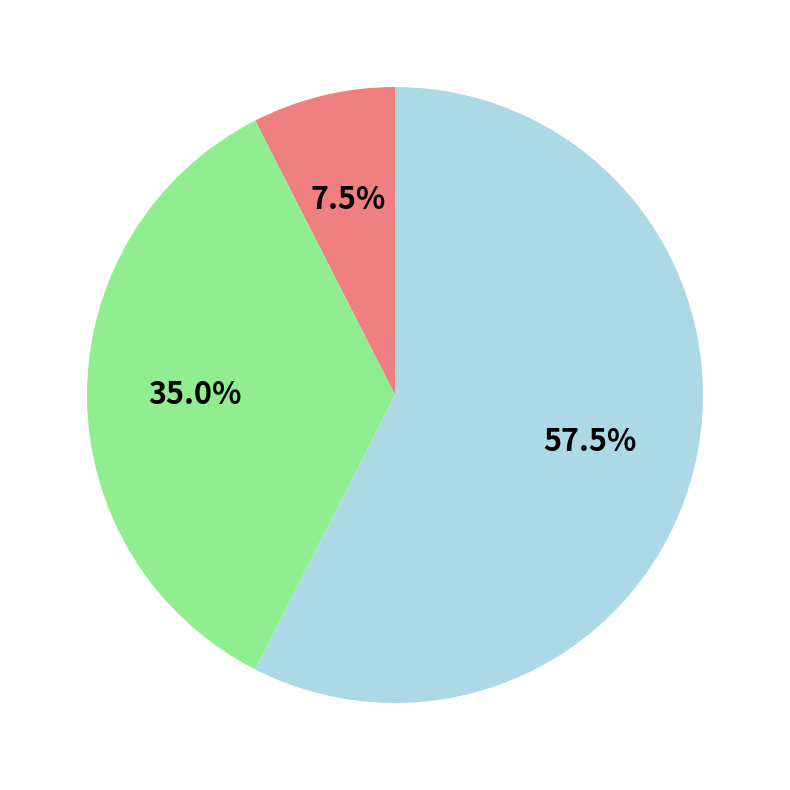

Is there any slice that represents more than half of the pie?

Yes